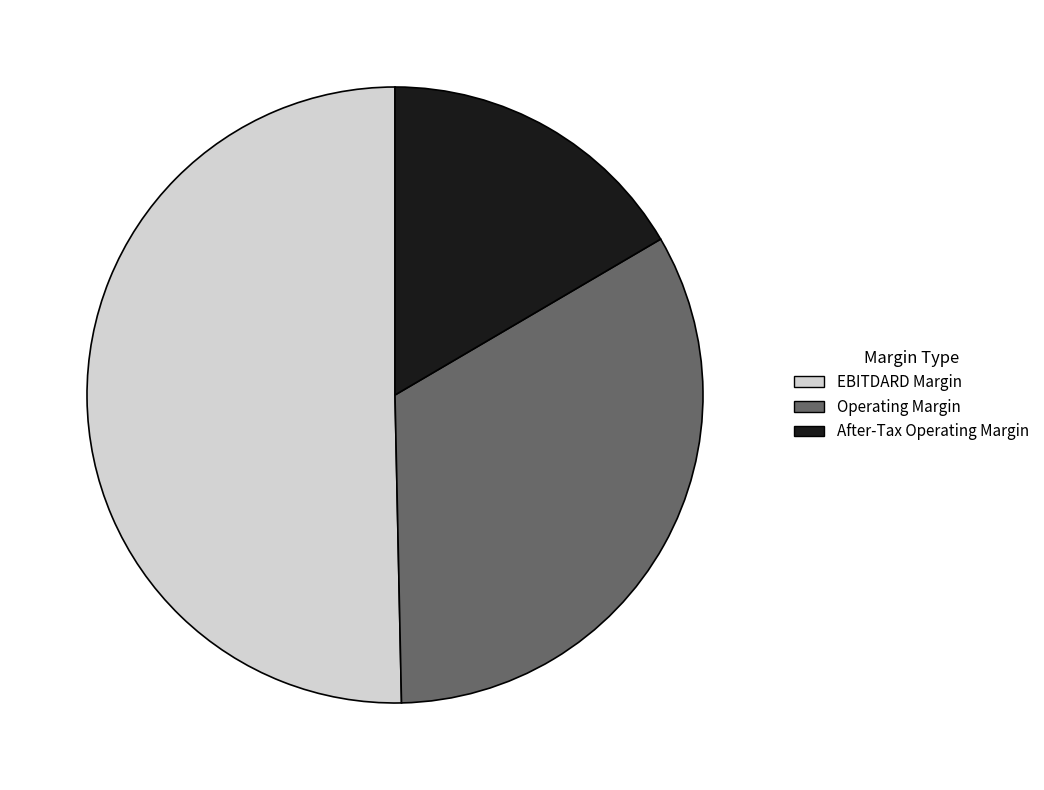

Between EBITDARD Margin and Operating Margin, which is larger?

EBITDARD Margin